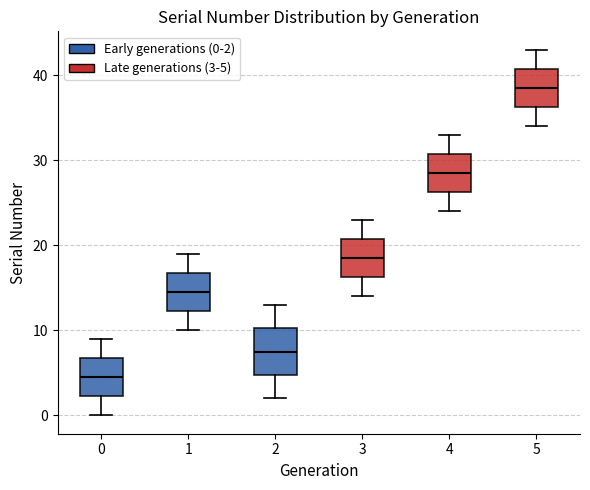

Reading left to right, transcribe this box plot: for each box, give where its median line is, the range the box spans, and where its two whiskers end, as read against the y-axis. The values are not printed on the chart, so give them approximately, as read against the axis.

0: median 5, box 2 to 7, whiskers 0 to 9
1: median 15, box 12 to 17, whiskers 10 to 19
2: median 8, box 5 to 10, whiskers 2 to 13
3: median 19, box 16 to 21, whiskers 14 to 23
4: median 29, box 26 to 31, whiskers 24 to 33
5: median 39, box 36 to 41, whiskers 34 to 43